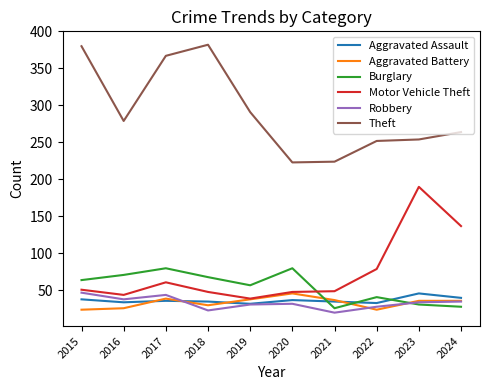

Is it true that Aggravated Battery equals 36 at 2023?

True